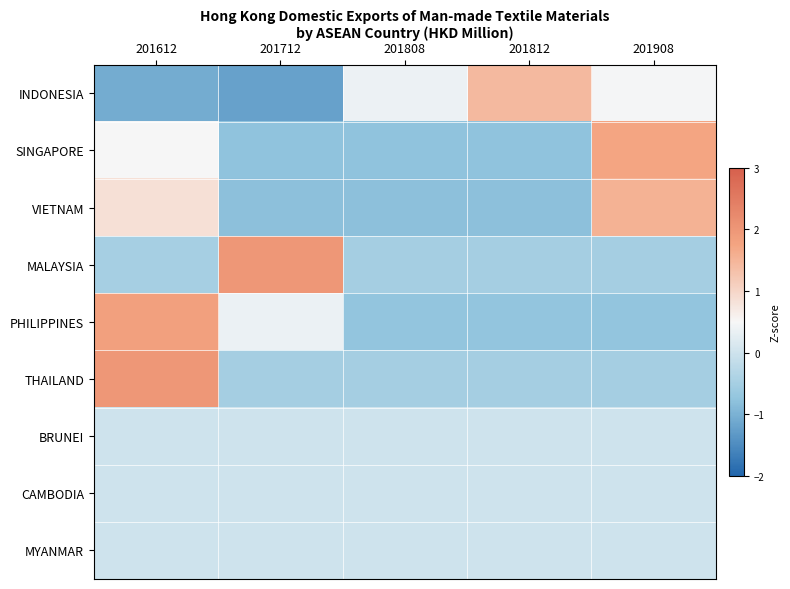

Between 201612 and 201808, which is larger?

201808